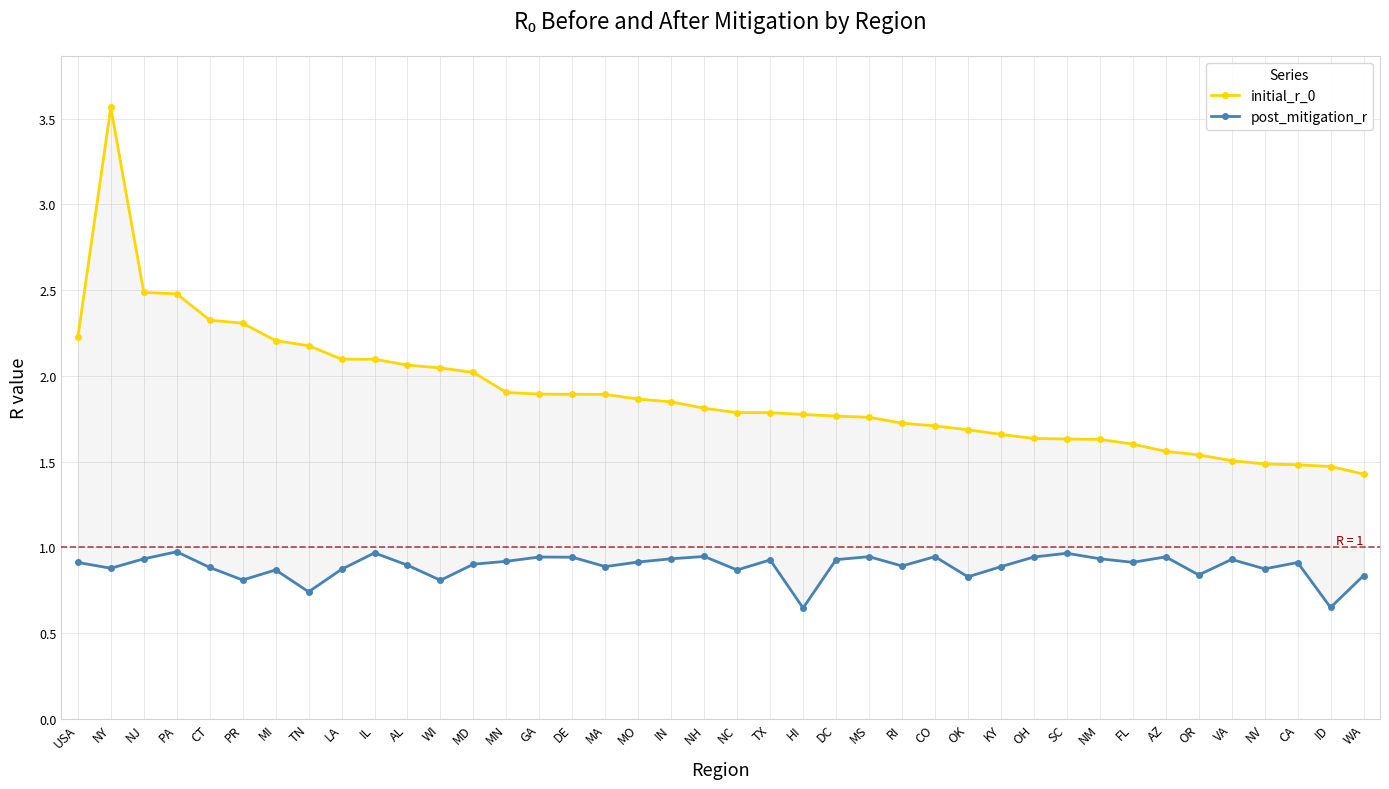

Is the value of initial_r_0 at AL greater than the value of post_mitigation_r at NH?

Yes